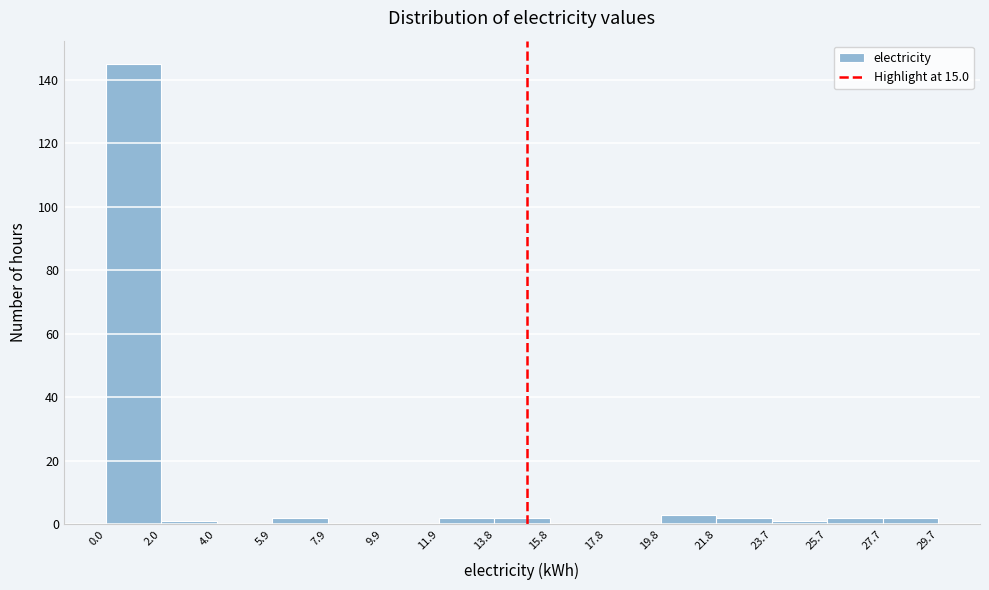

What is the height of the bar covering 5.9 to 7.9 on the x-axis? The values are not printed on the chart, so give them approximately, as read against the axis.

2